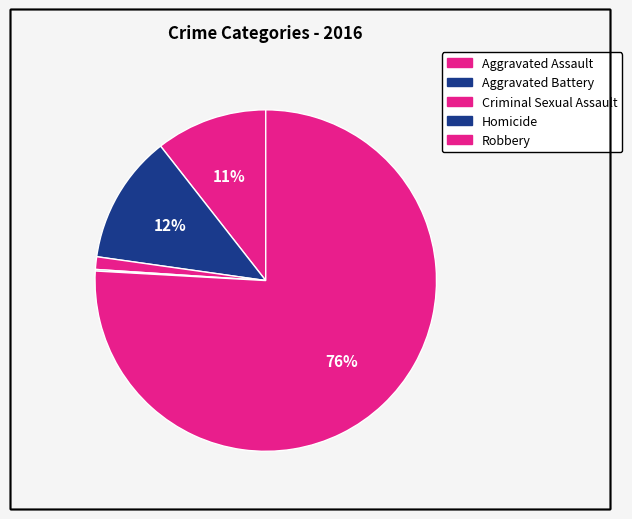

Which slice is the largest?

Robbery